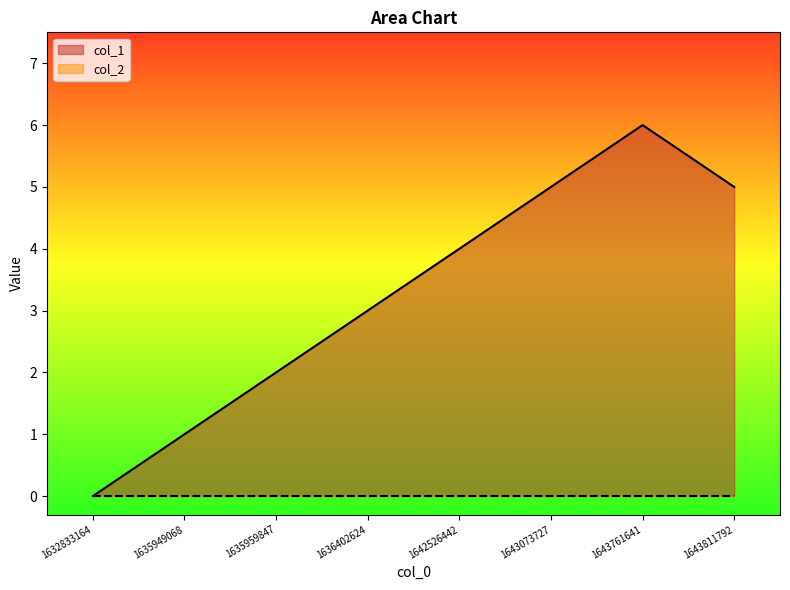

Where is the data nearest to the value 3?

1636402624